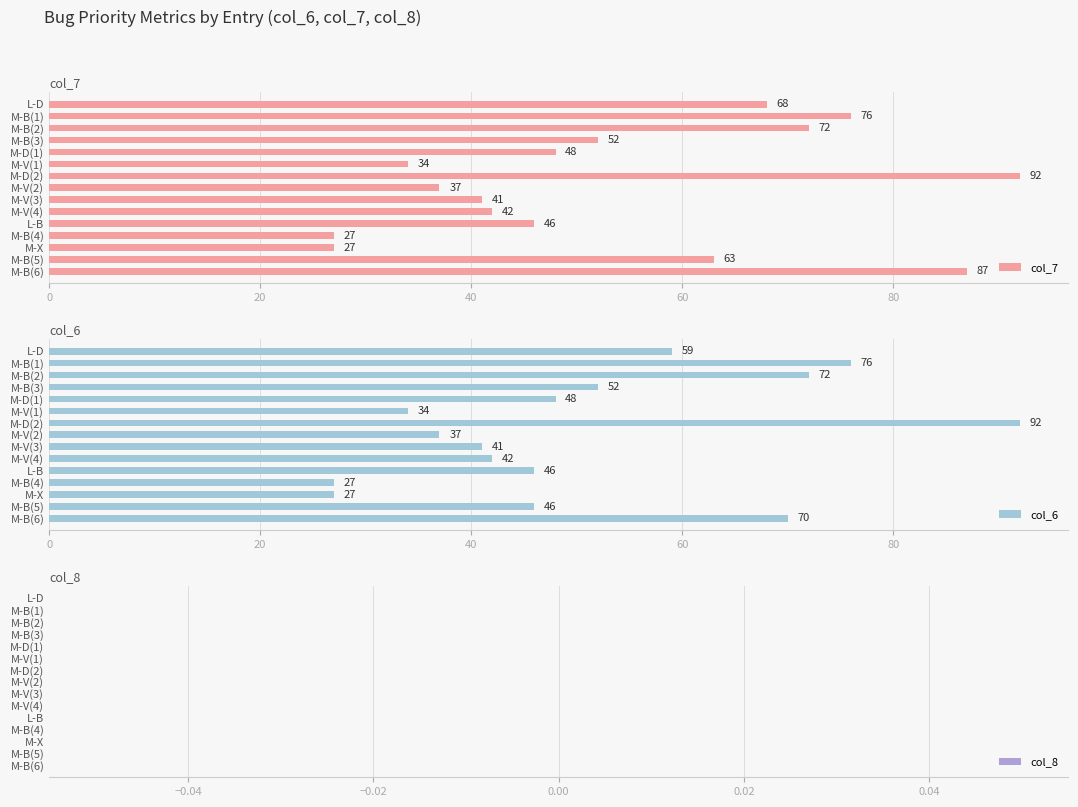

The col_7 series shows 38 at M-B(1). True or false?

False